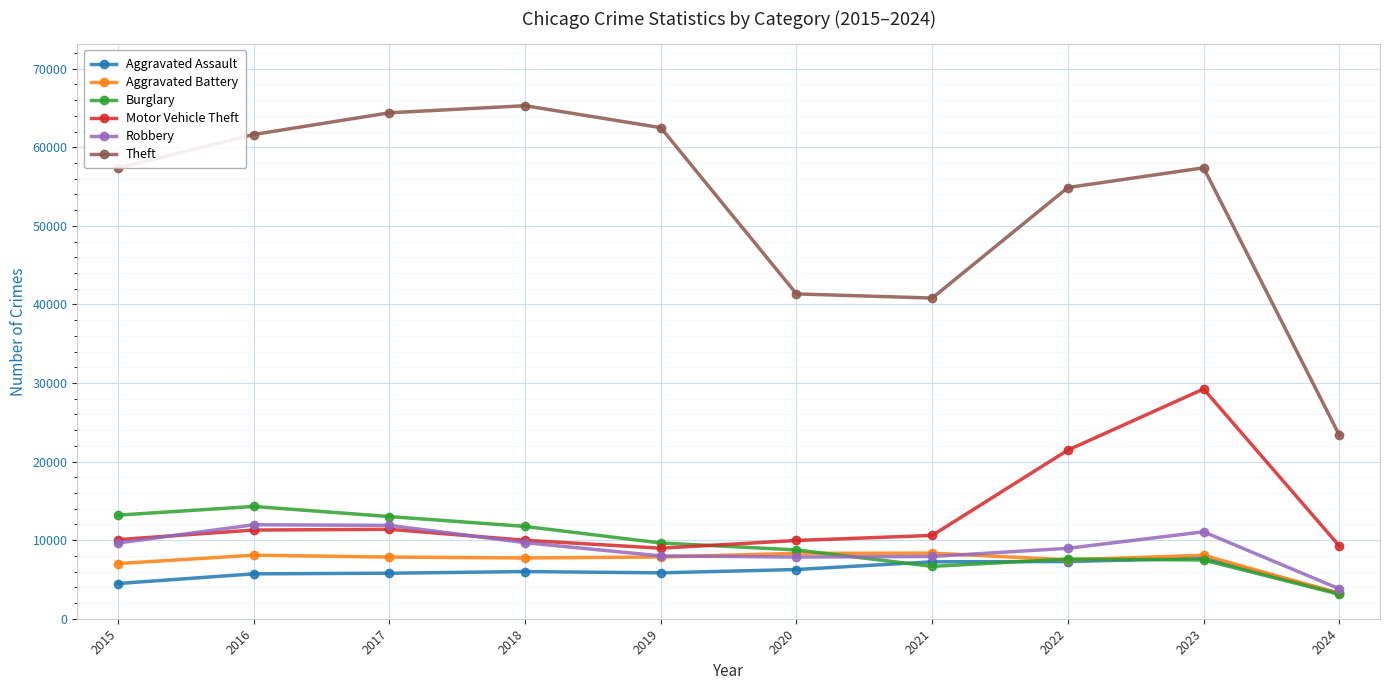

What is the value of the Theft point at the 4th from the left?

65289